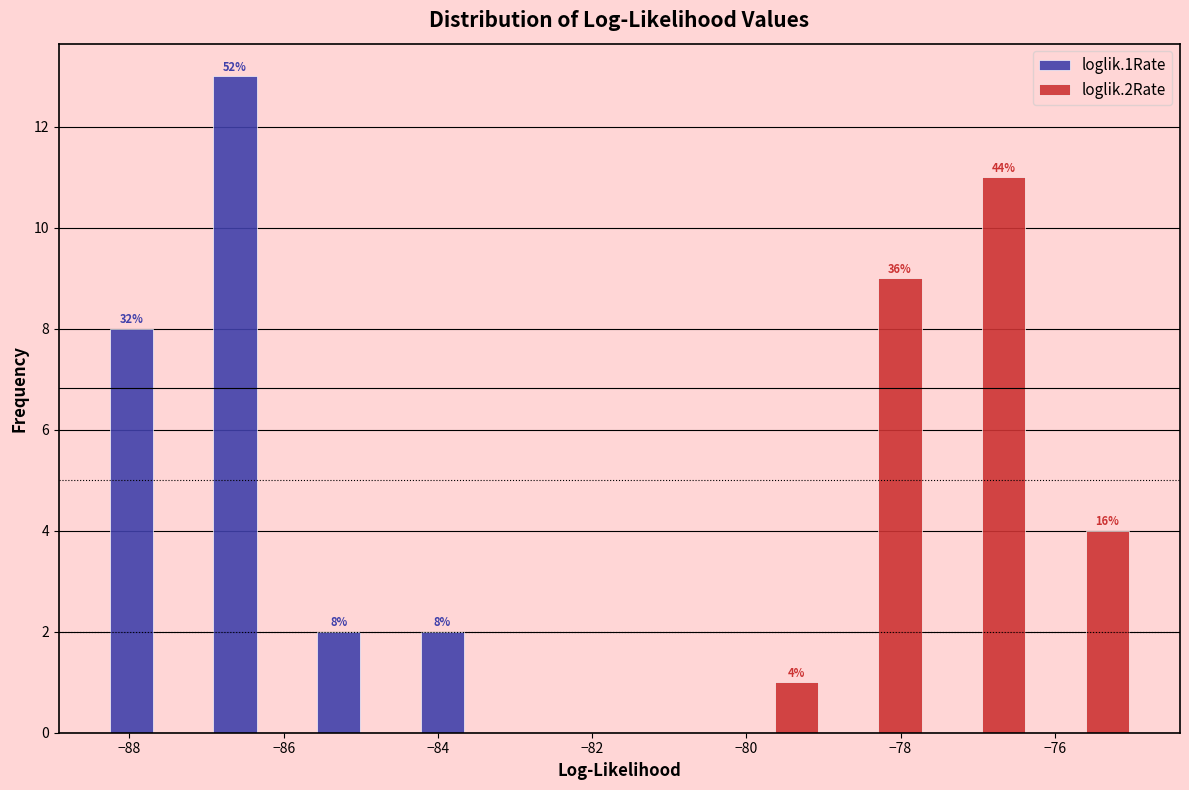

In the loglik.2Rate series, which range on the x-axis has the tallest bar?

-77.6 to -76.2